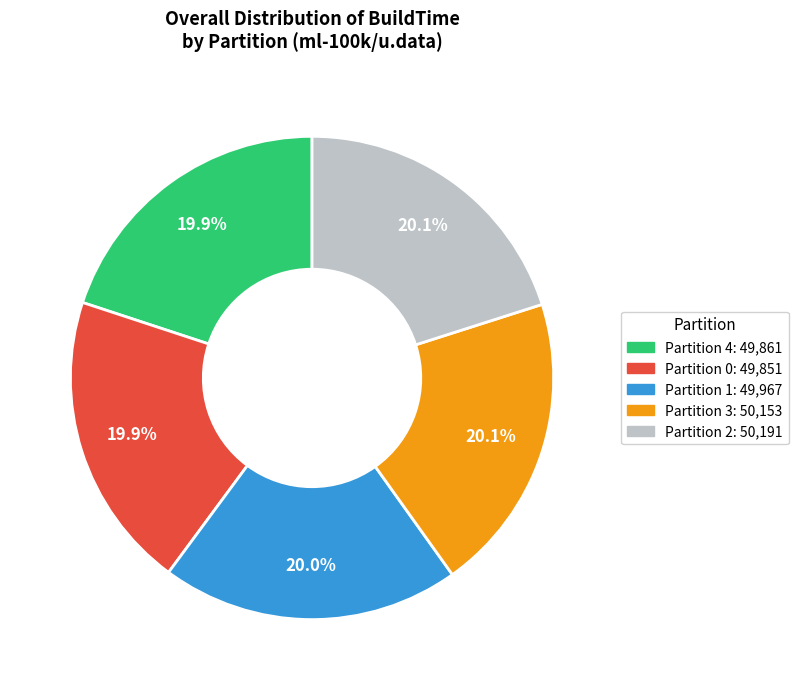

Approximately how many times larger is the value at Partition 2 compared to Partition 0?

1.0